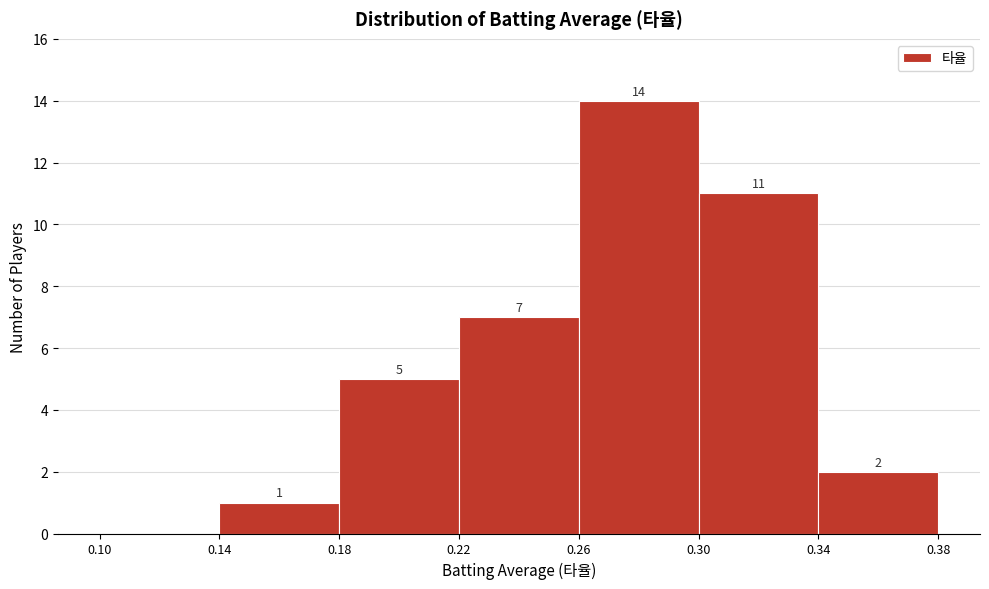

Over which range of the x-axis is the bar tallest?

0.26 to 0.30